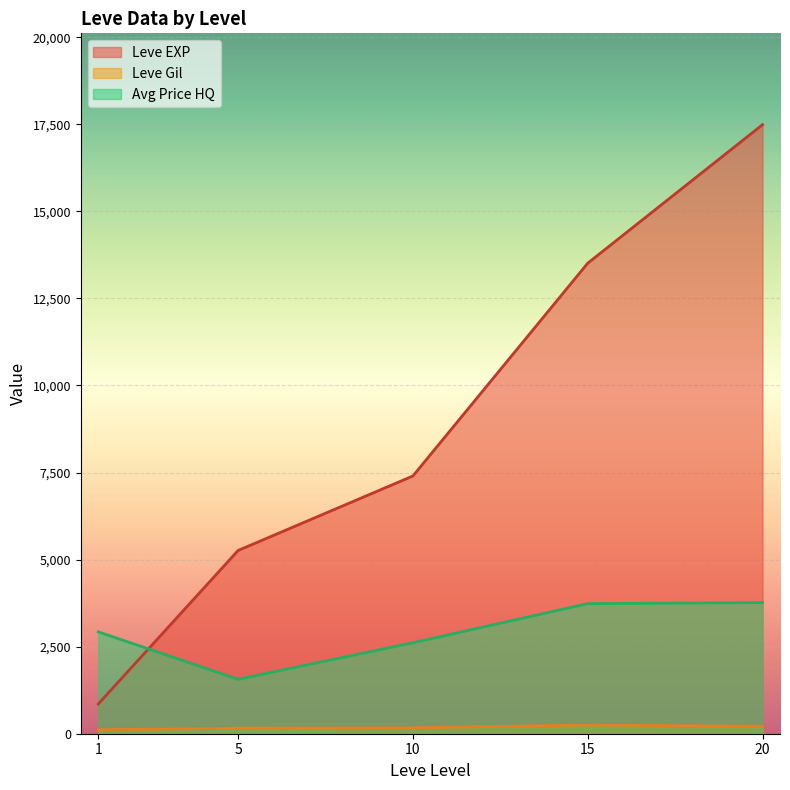

Between 1 and 5, which series saw the biggest shift?

Leve EXP